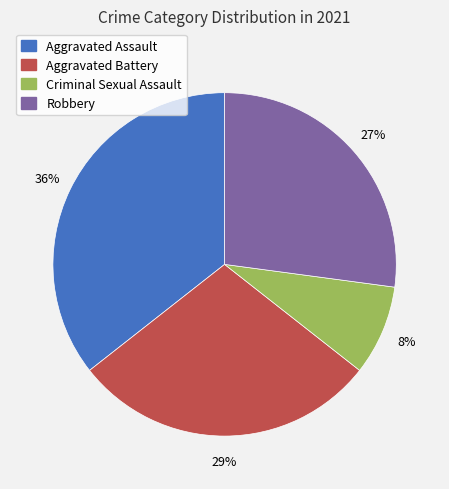

What percentage is the Aggravated Assault slice, to the nearest percent?

36%